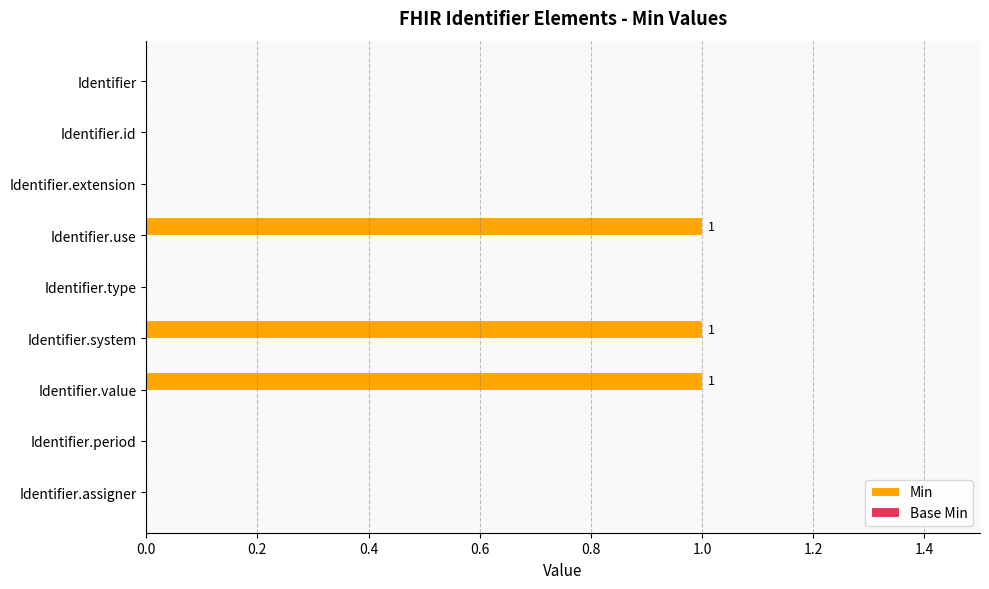

What is the sum of all values?

3